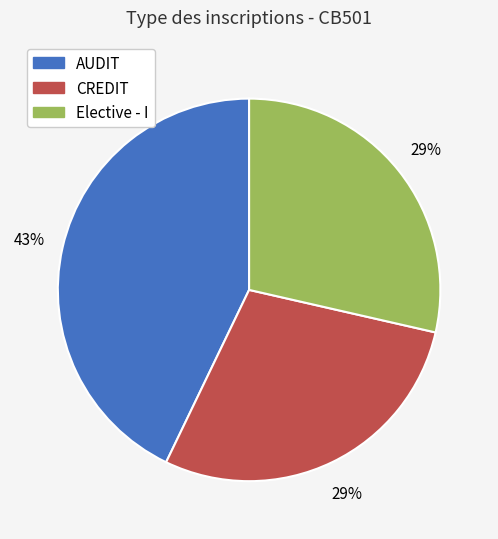

The Elective - I slice represents 20% of the pie. True or false?

False